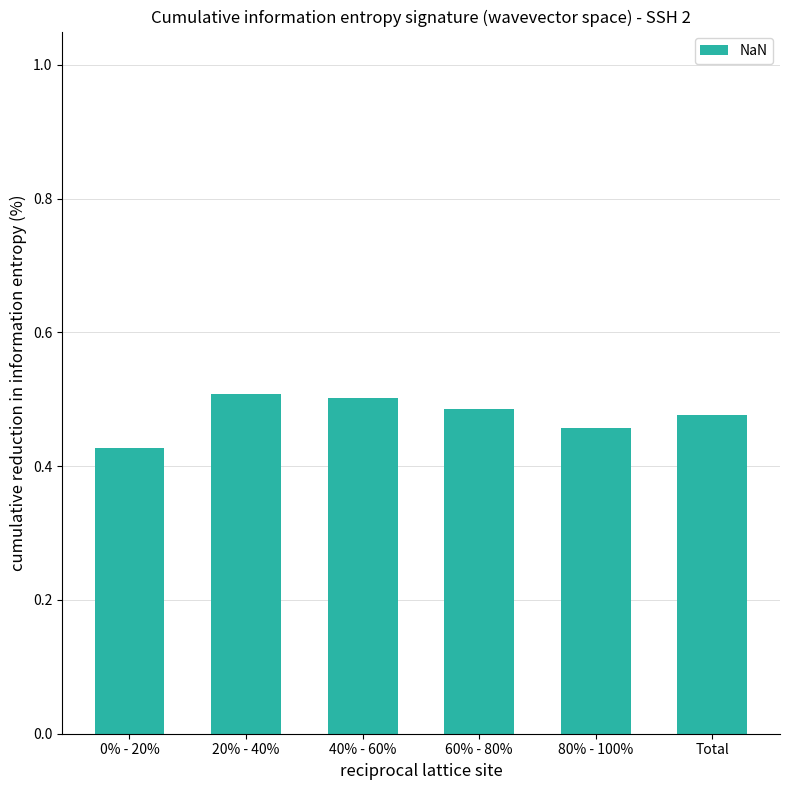

Does the chart contain any negative values?

No